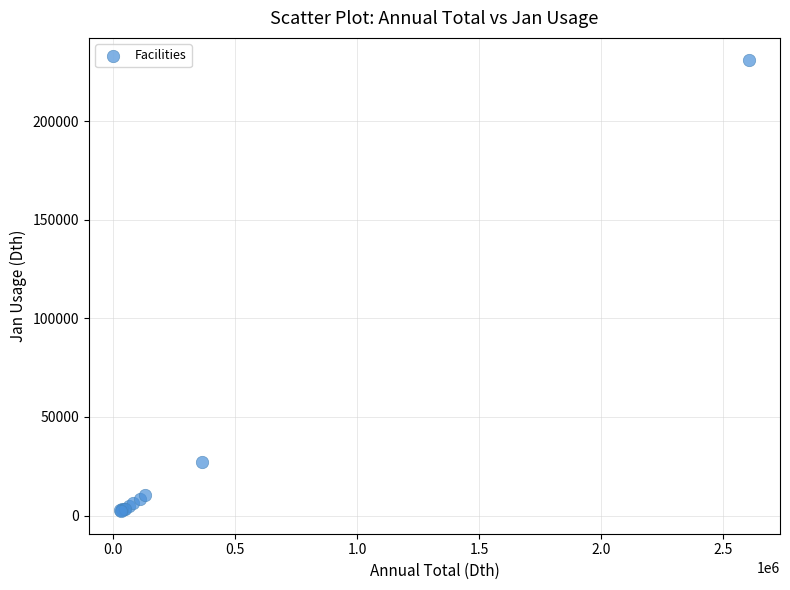

What Y value in the scatter plot is closest to 116567?

27000.0